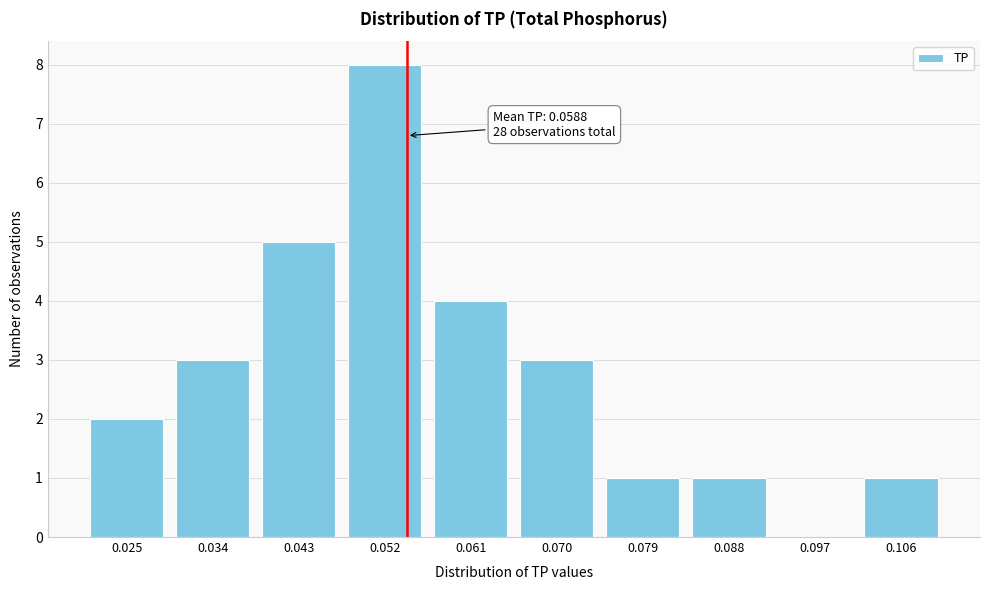

Reading right to left, list all the values displayed in this chart.

0.106=1	0.097=0	0.088=1	0.079=1	0.070=3	0.061=4	0.052=8	0.043=5	0.034=3	0.025=2